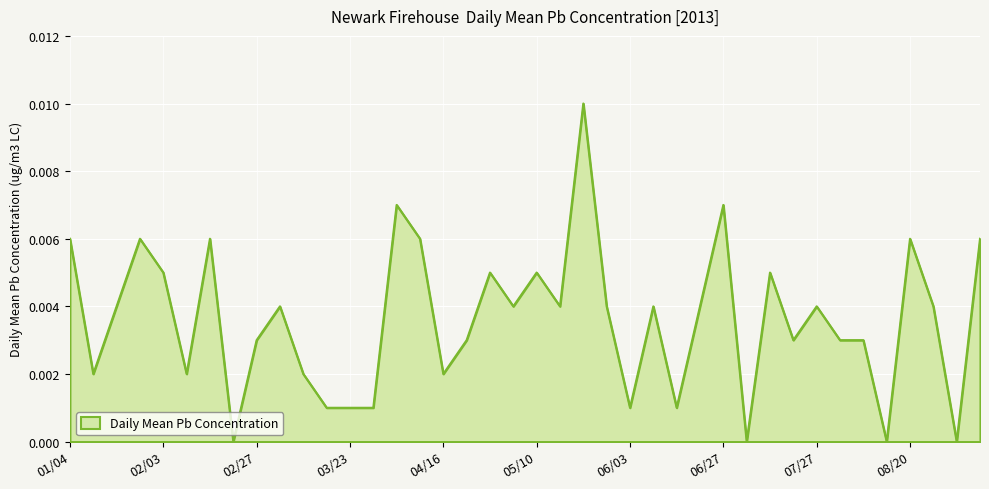

How many lines are shown in the chart?

1